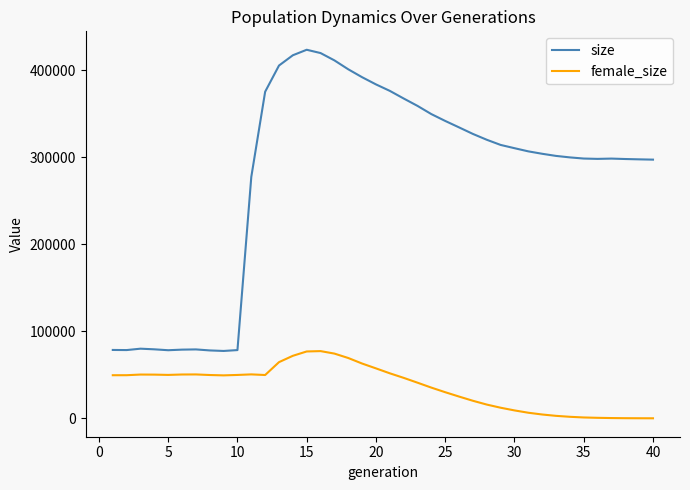

How many categories are shown in the chart?

40